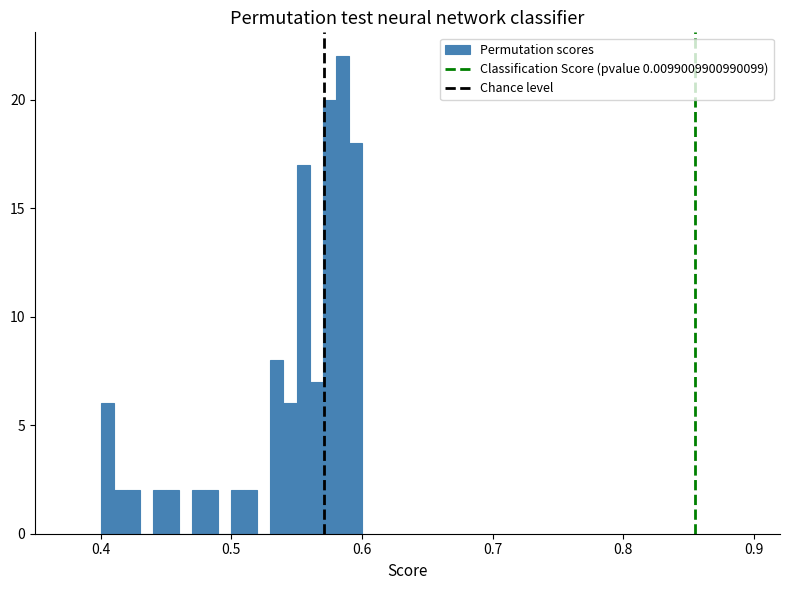

Around what value on the x-axis is the tallest bar? Give the approximate position of its centre, as read against the axis.

0.59